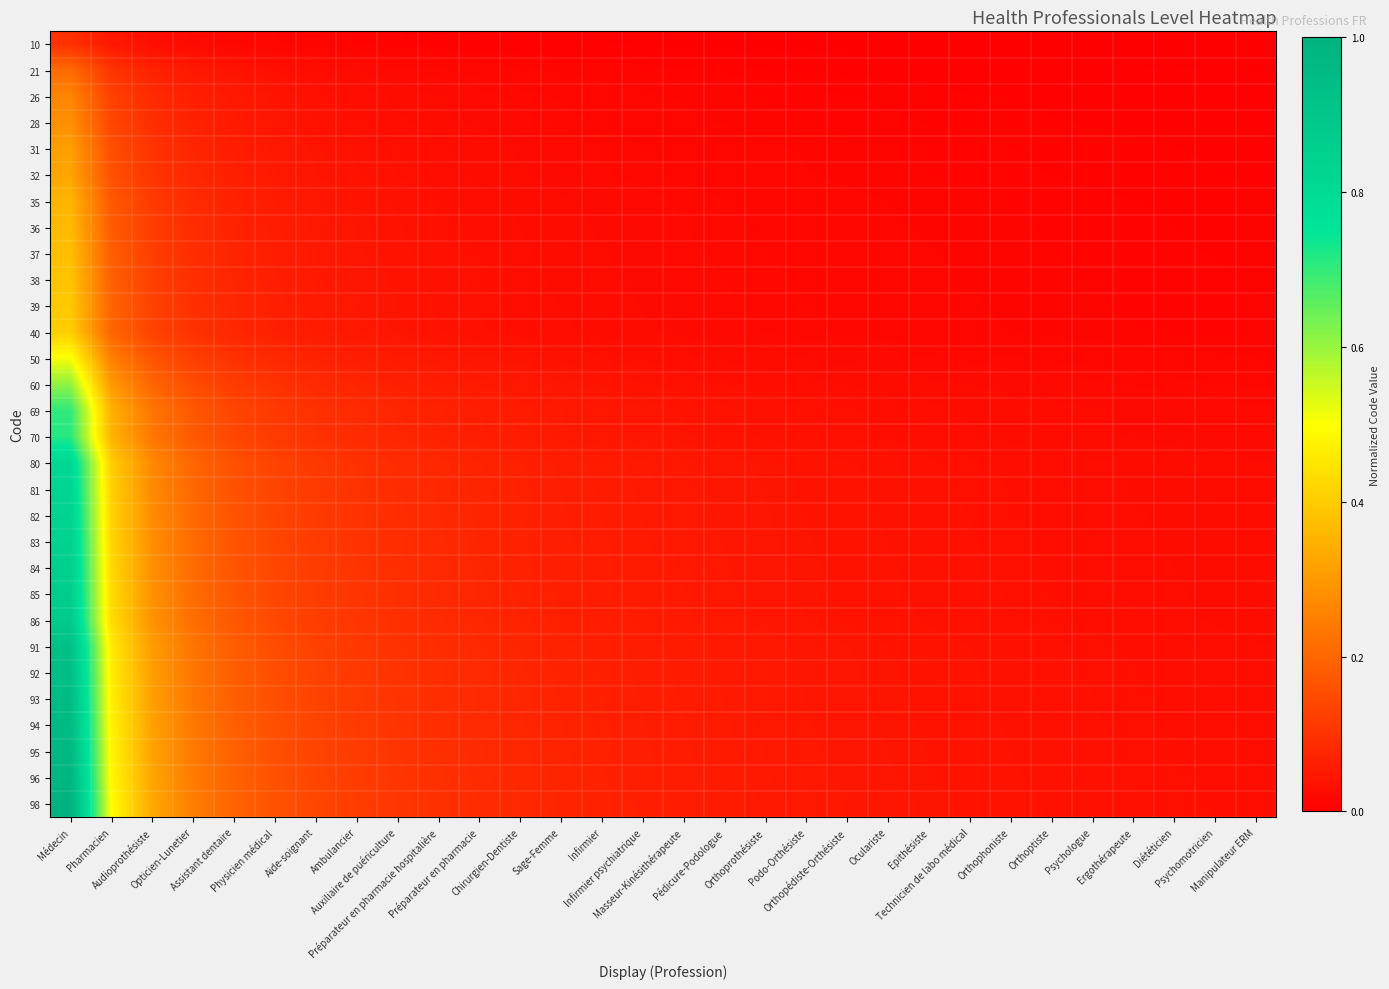

What is the total value across all series at Orthopédiste-Orthésiste?

0.9